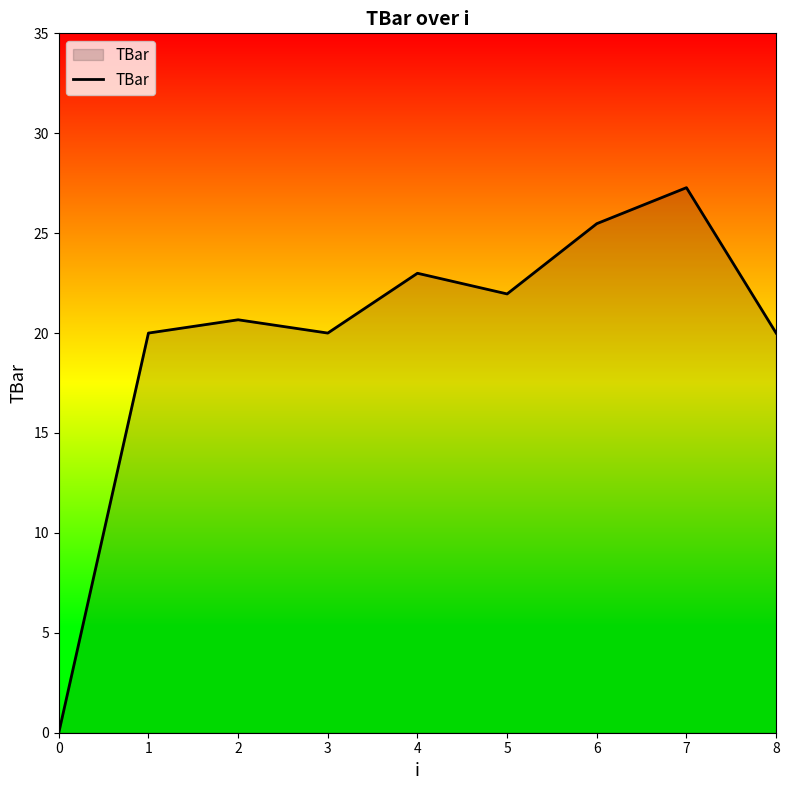

What is the ratio of the value at 1 to the value at 4?

0.9